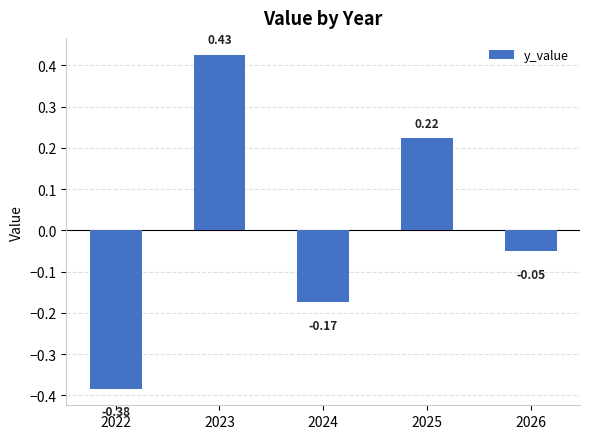

Which label corresponds to the smallest value in the chart?

2022